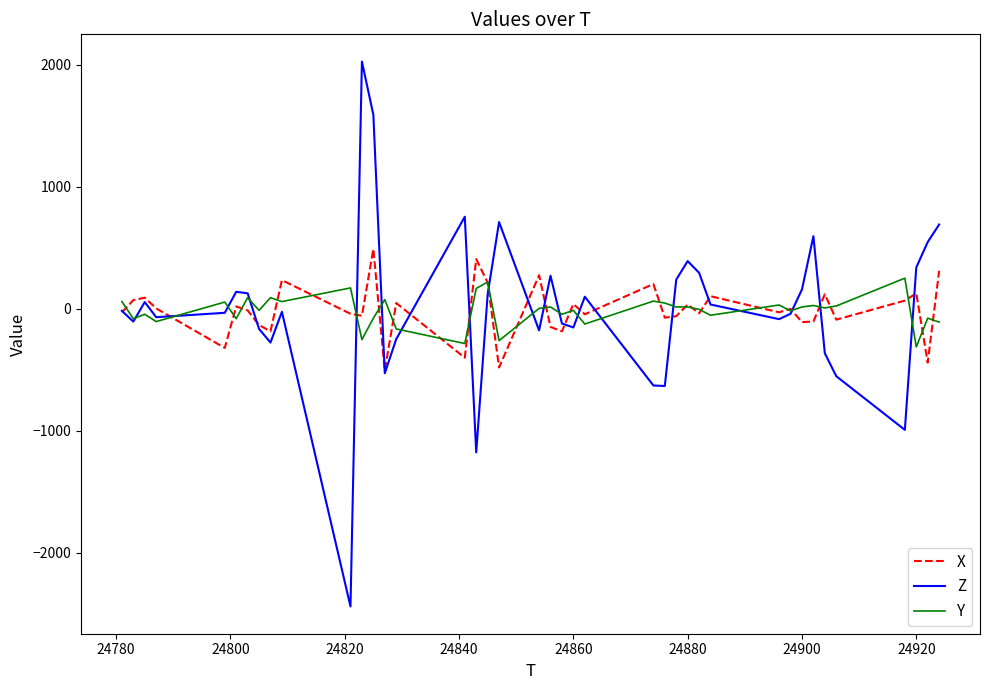

List the series in order of their peak value, lowest first.

Y, X, Z